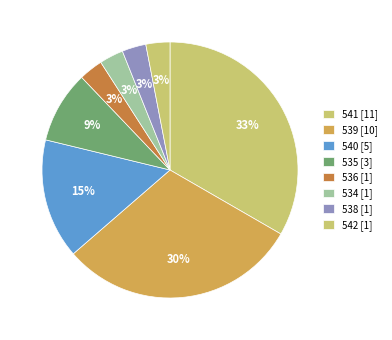

Which category has the biggest portion of the pie?

541